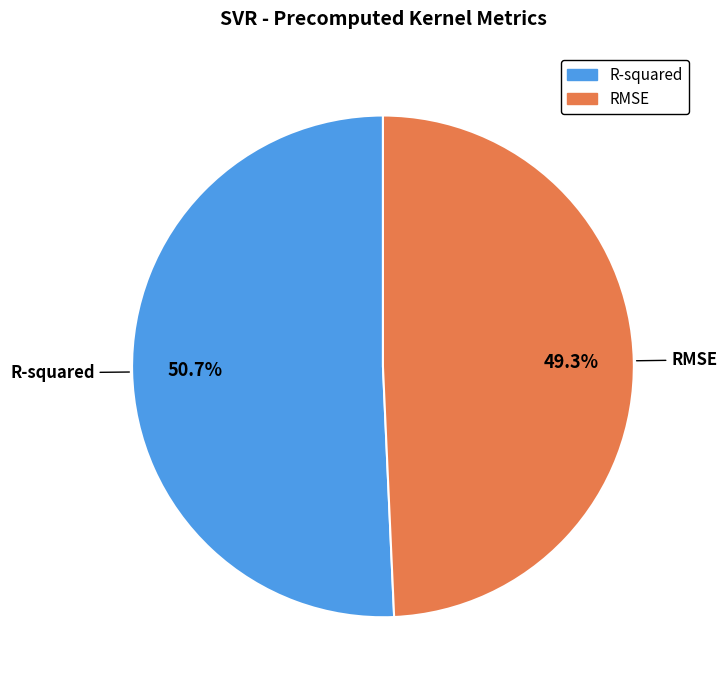

Which category accounts for the majority?

R-squared